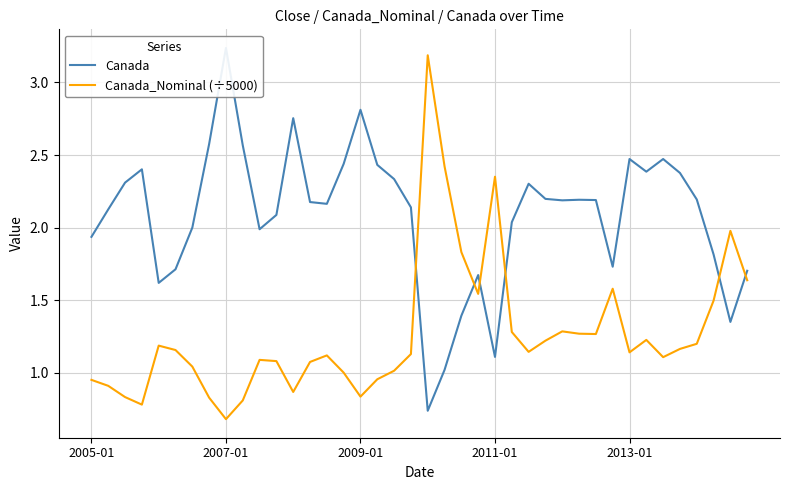

What is the lowest value of the Canada_Nominal (÷5000) series?

0.7